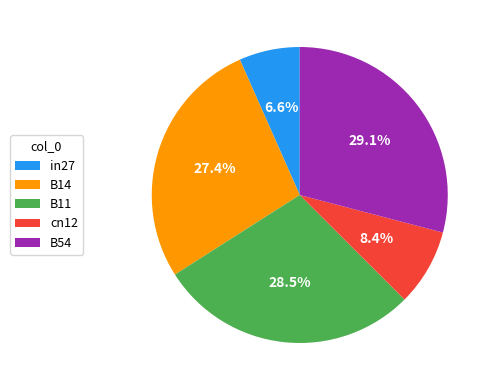

Which category has the biggest portion of the pie?

B54